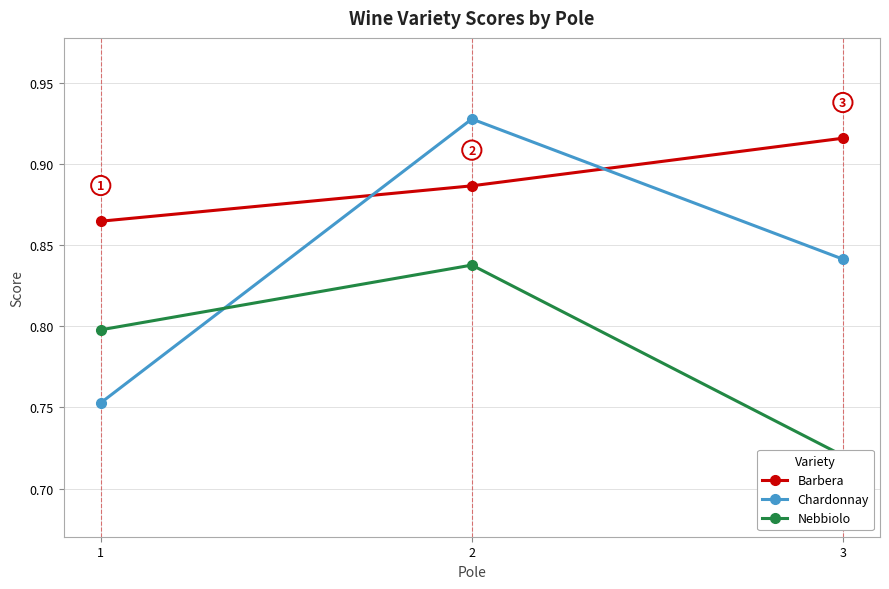

Which category has the lowest value in the Nebbiolo series?

3